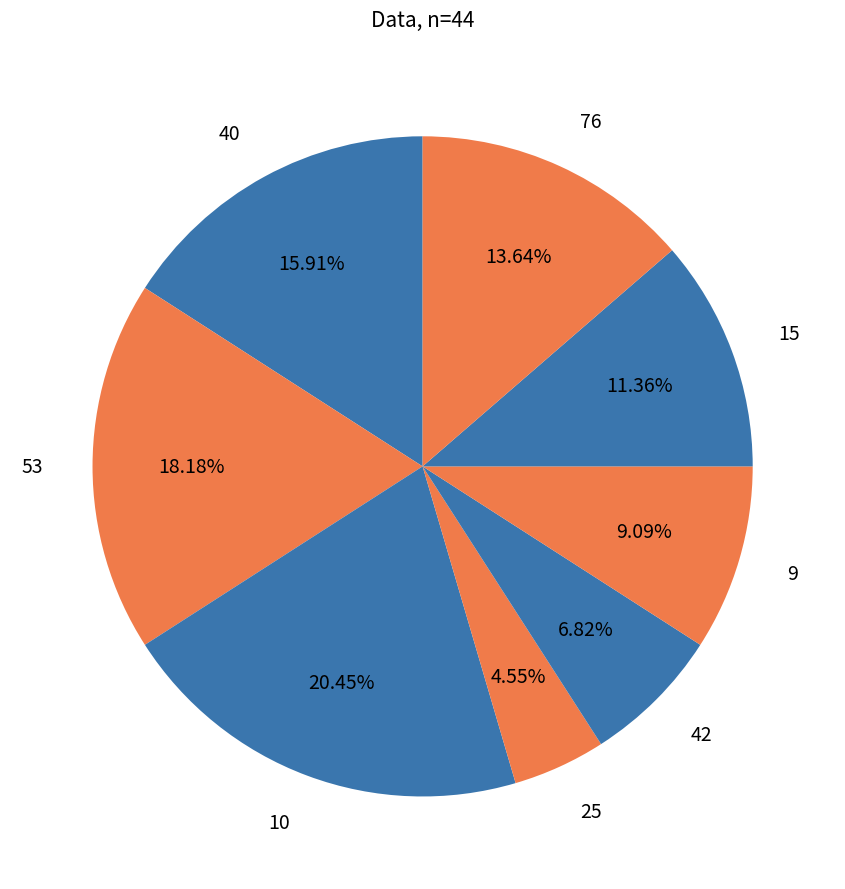

What is the smallest slice in the pie chart?

25